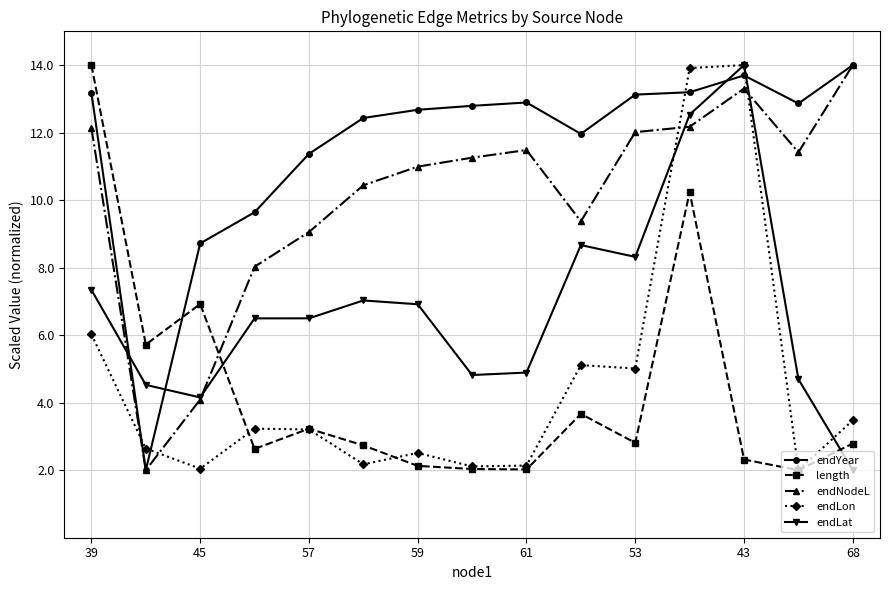

What is the maximum value for endLon?

14.0